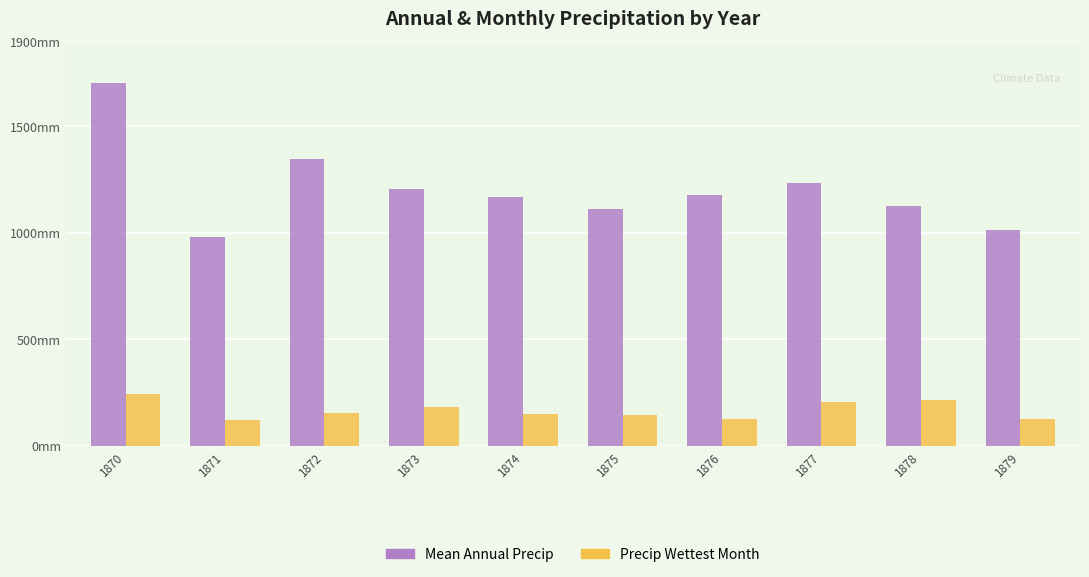

At which label does Mean Annual Precip reach its peak?

1870